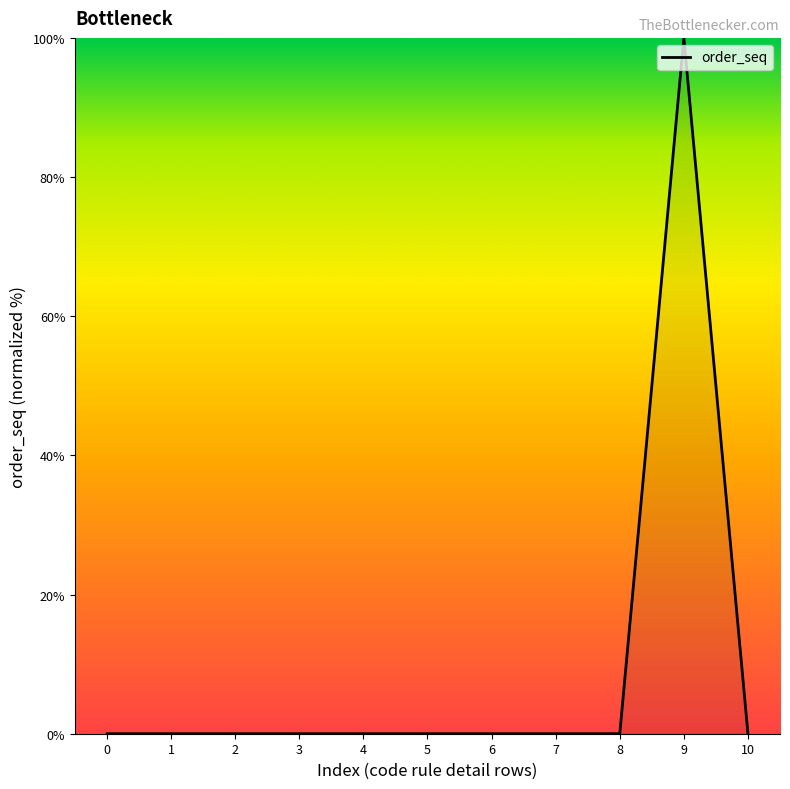

Is it true that the value at 2 is 0.0?

True